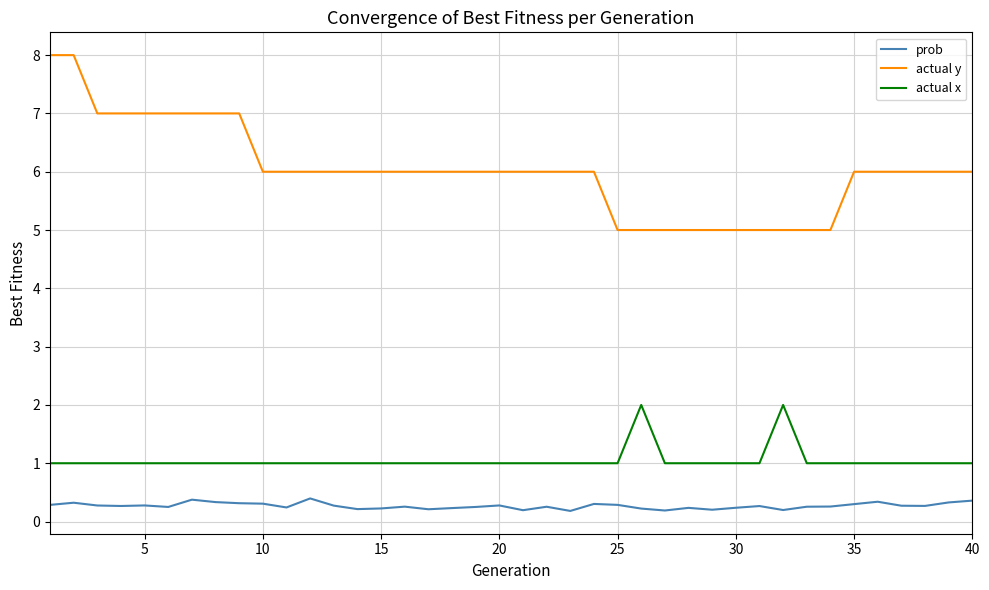

True or false: actual y and prob intersect in this chart.

False